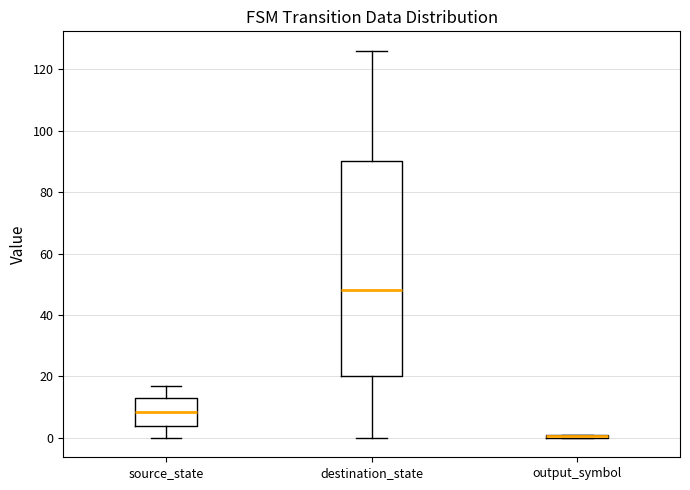

Where is the lower edge of the box for source_state on the y-axis? The values are not printed on the chart, so give them approximately, as read against the axis.

4